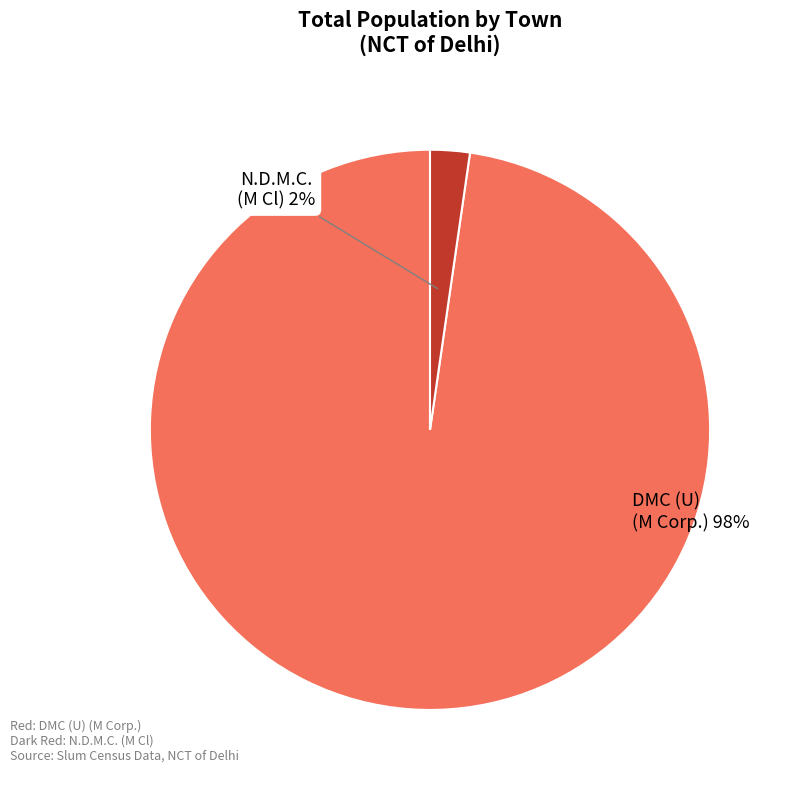

Is there any slice that represents more than half of the pie?

Yes